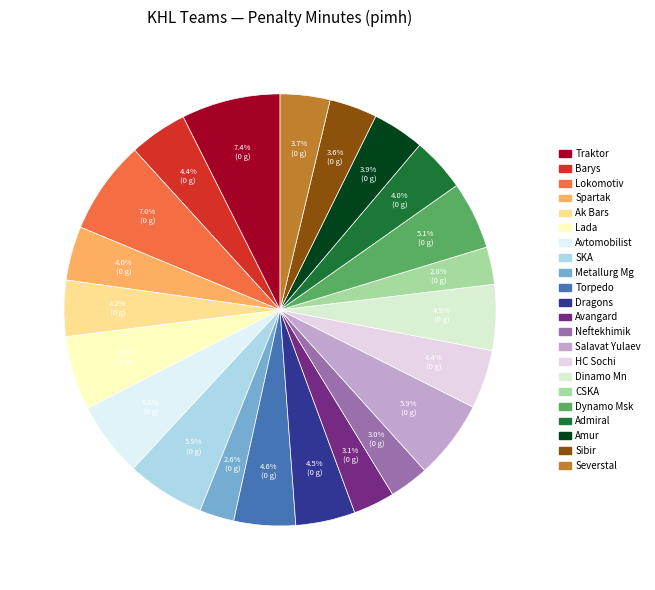

Is it true that Salavat Yulaev is 6% of the pie?

True